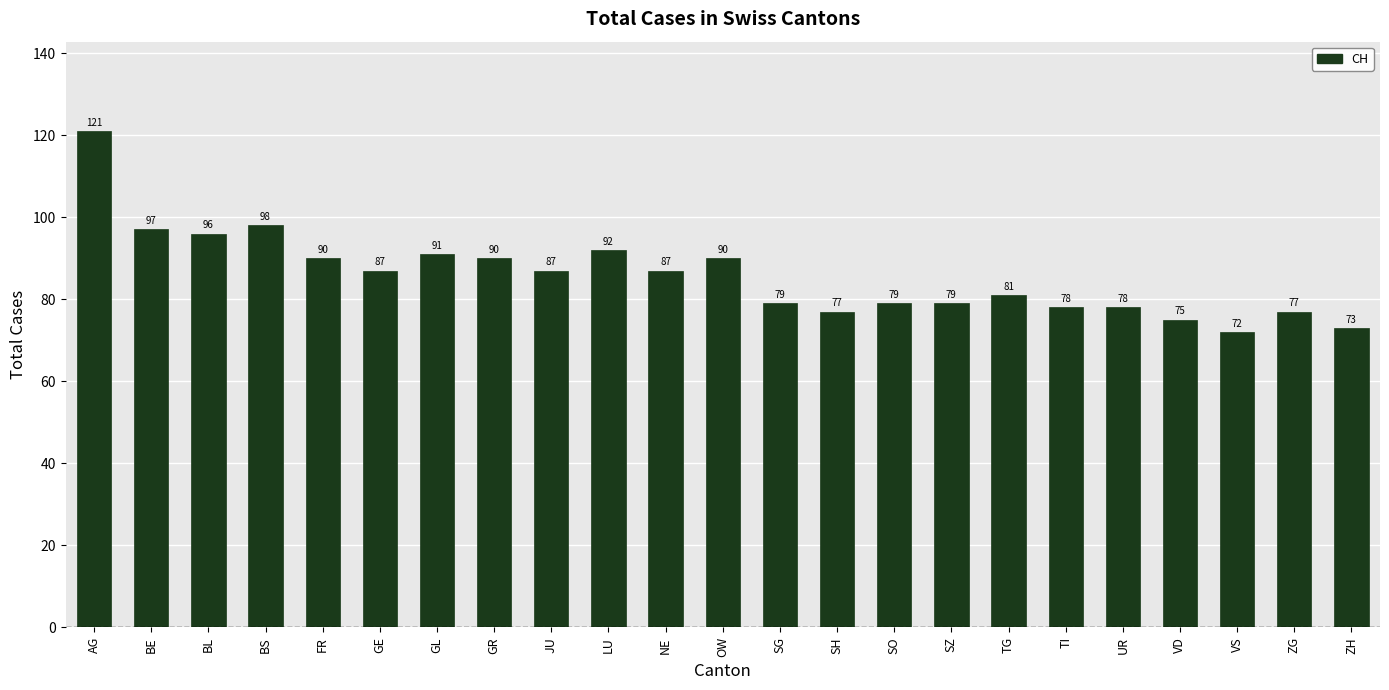

What is the label of the 16th bar from the left?

SZ